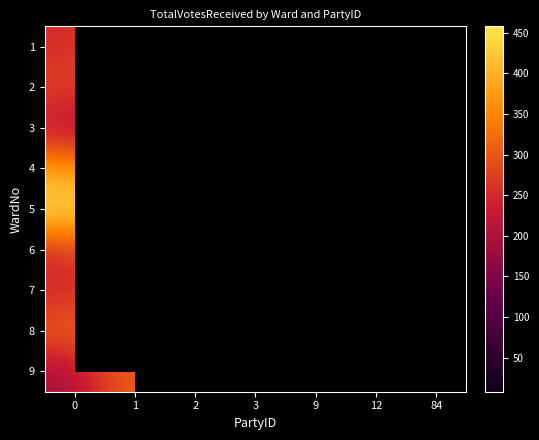

What is the greatest value displayed?

458.0